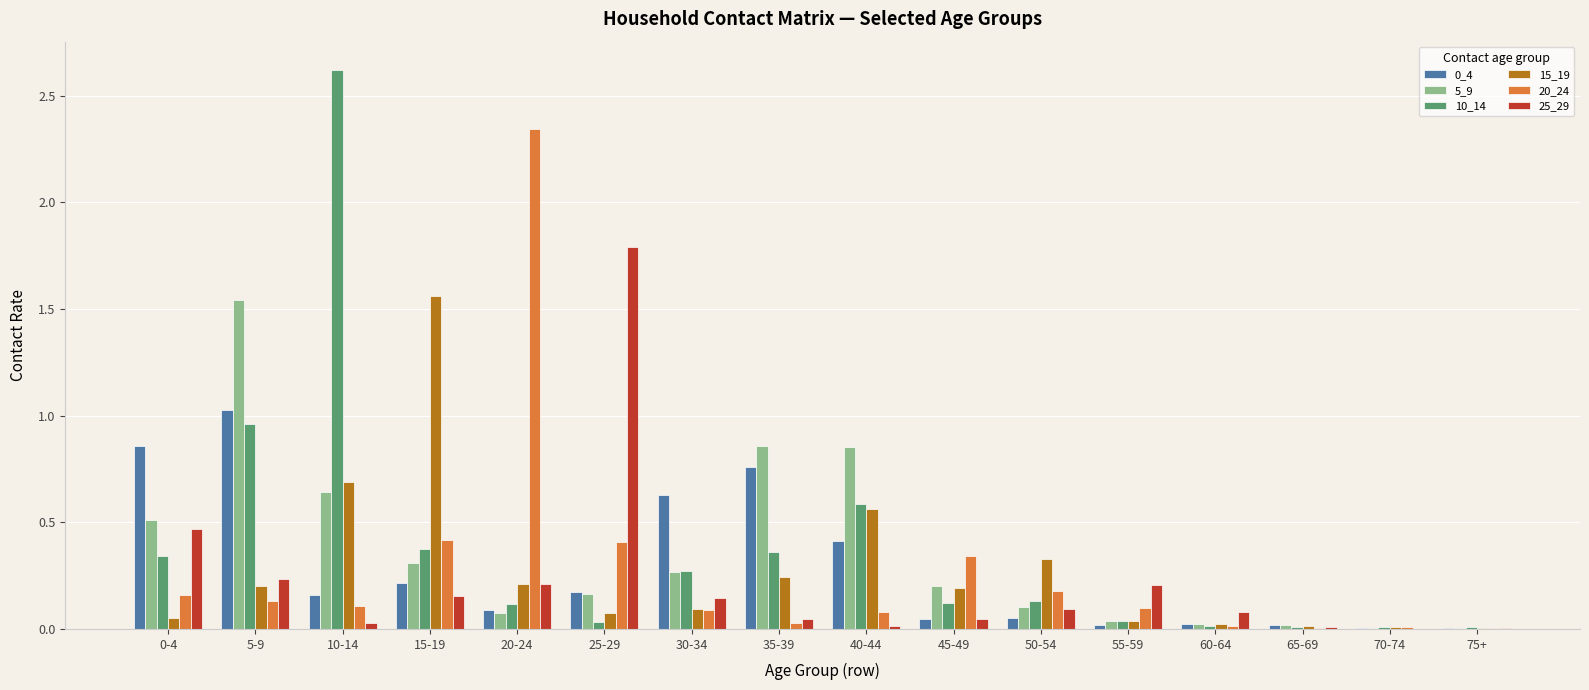

What is the sum of all 10_14 values?

6.0